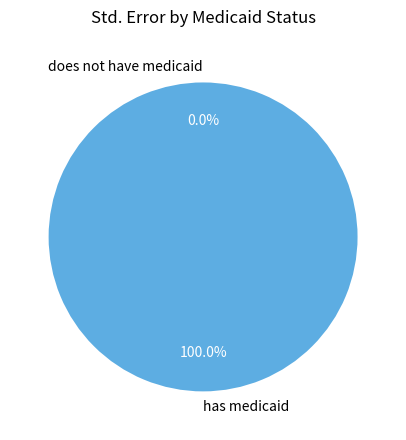

Is it true that does not have medicaid is 5% of the pie?

False